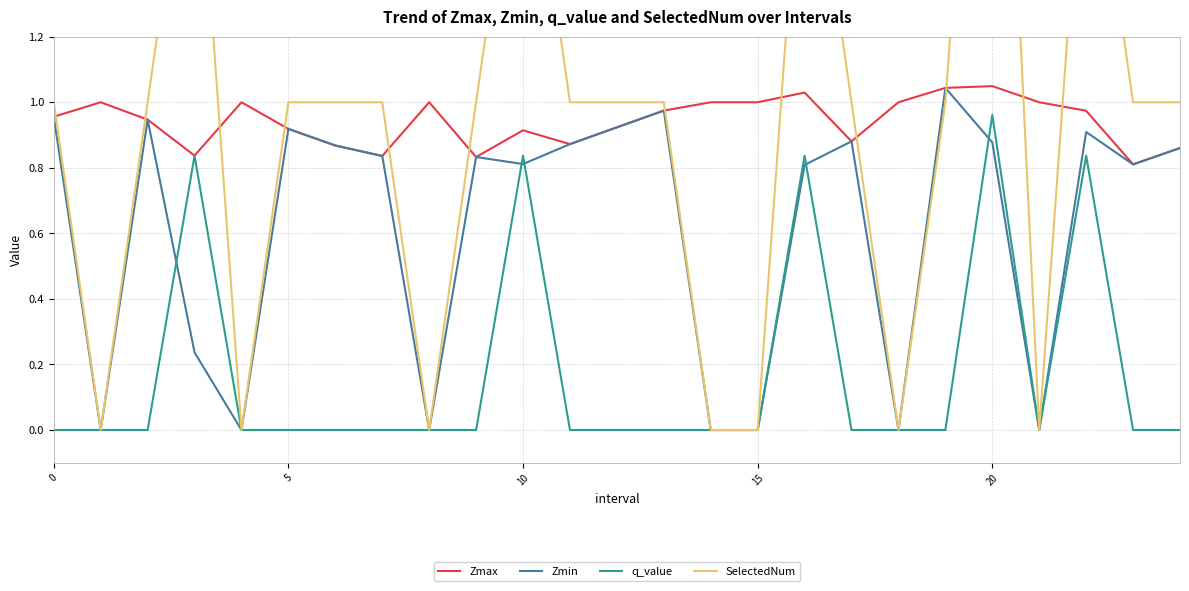

What is the label of the 8th point from the right?

17